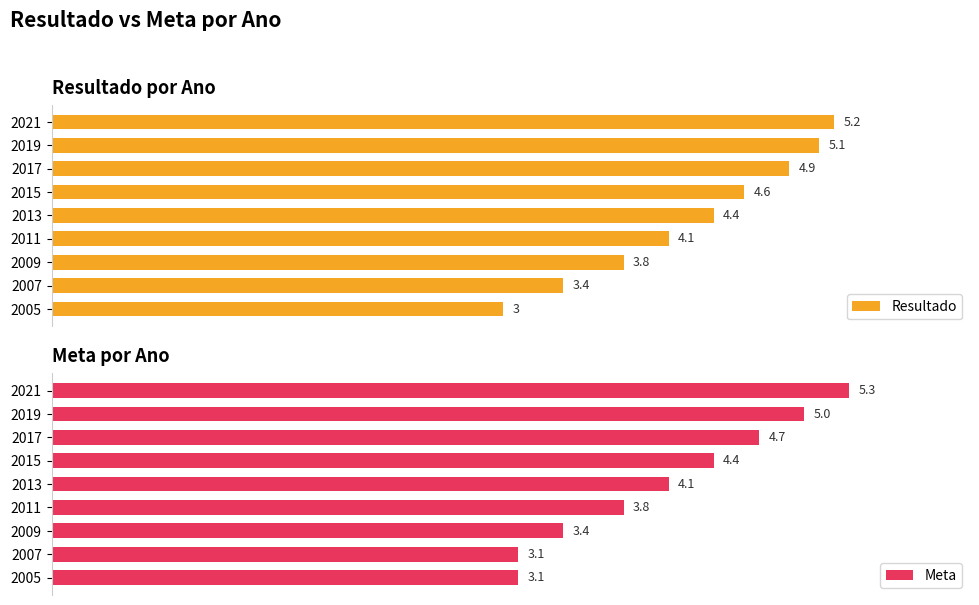

List the labels in order of Resultado value, smallest first.

2005, 2007, 2009, 2011, 2013, 2015, 2017, 2019, 2021